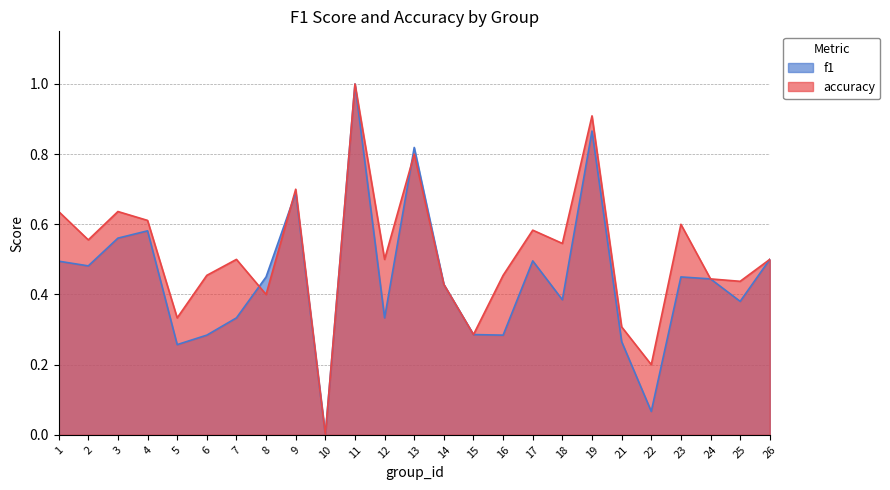

Which series has the largest total across all categories?

accuracy